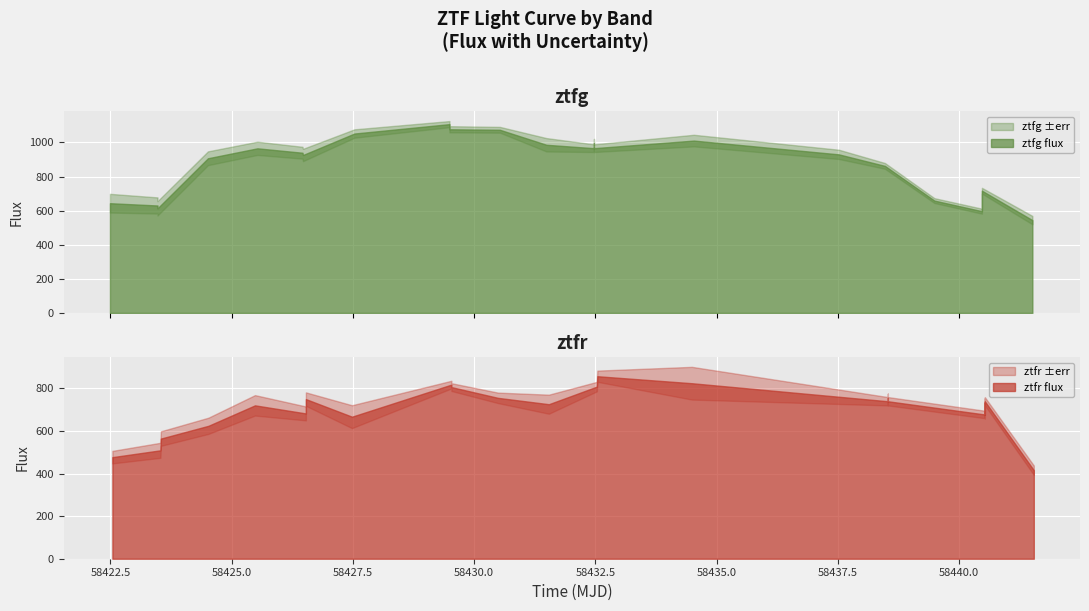

Where is the first local minimum for ztfr?

5